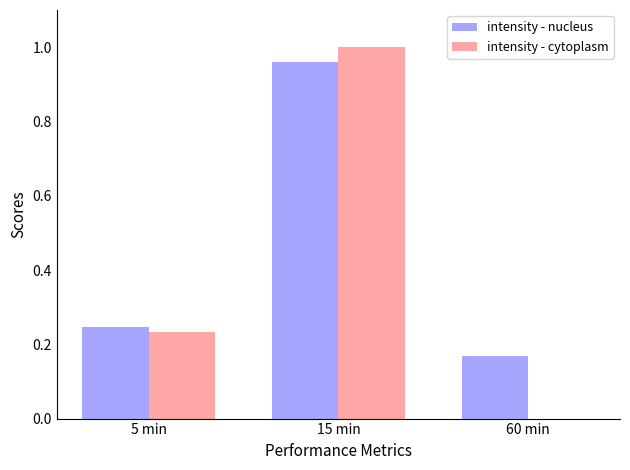

Is it true that intensity - cytoplasm equals 1.0 at 15 min?

True